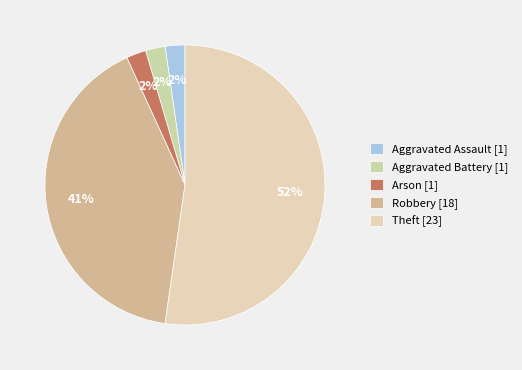

The Arson slice represents 14% of the pie. True or false?

False